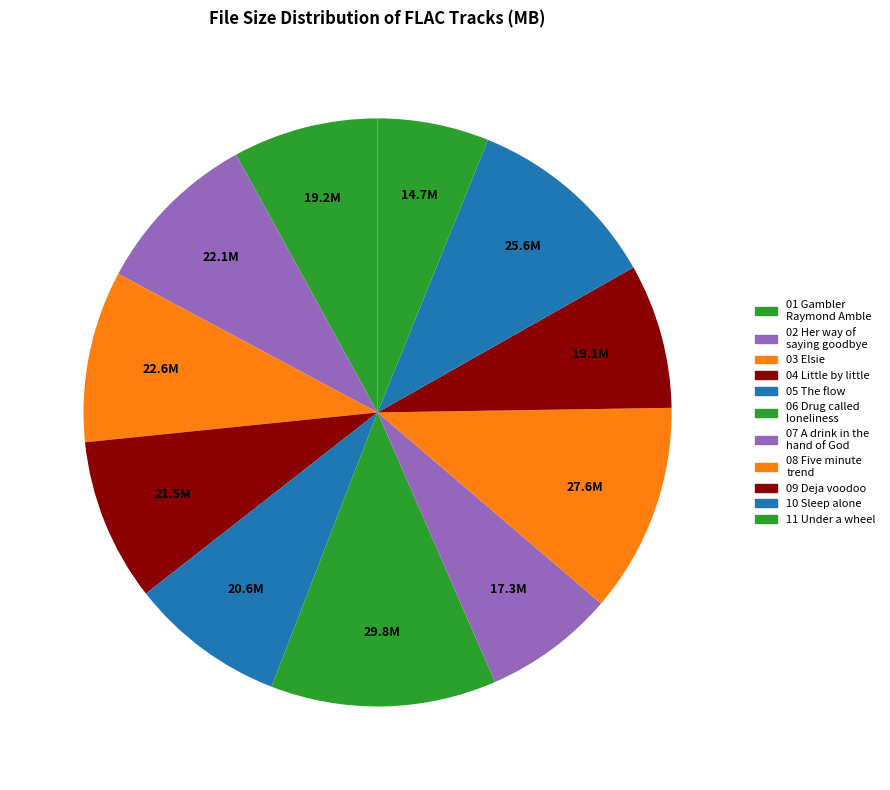

To the nearest percent, what is the average slice percentage?

9%